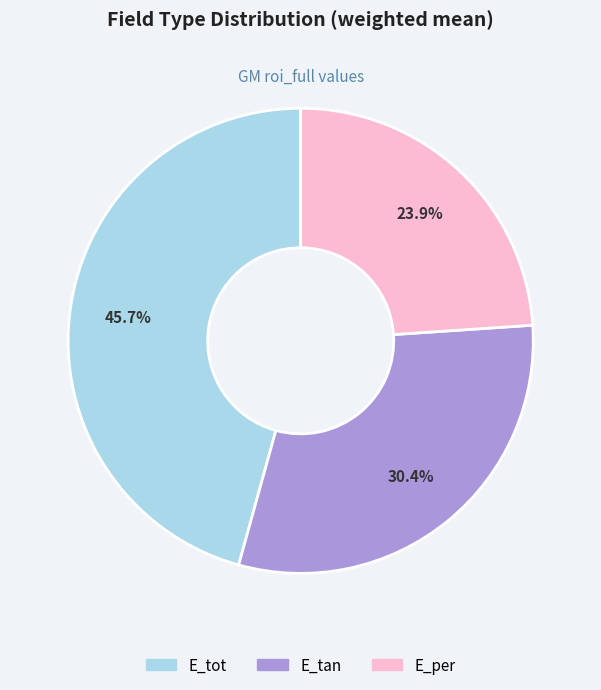

Which slice is the largest?

E_tot